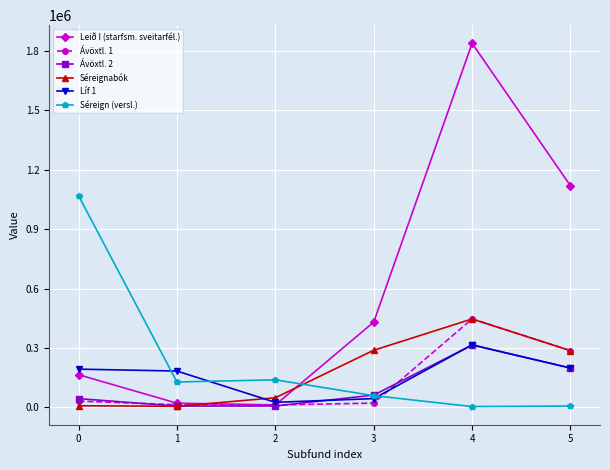

Is this an area chart (filled region under the line)?

No